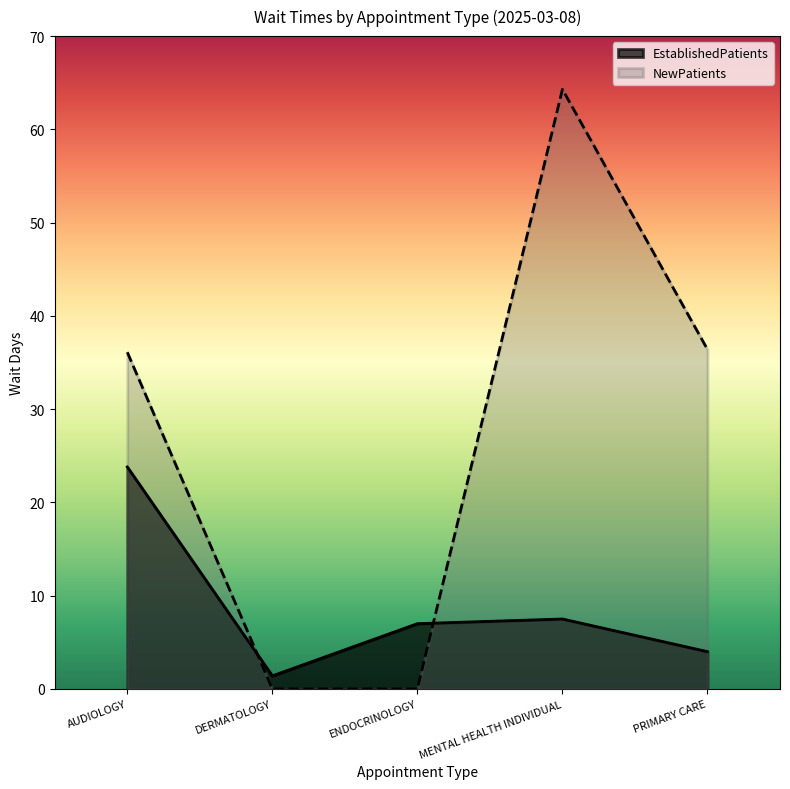

Is the value of EstablishedPatients at PRIMARY CARE greater than the value of NewPatients at DERMATOLOGY?

Yes